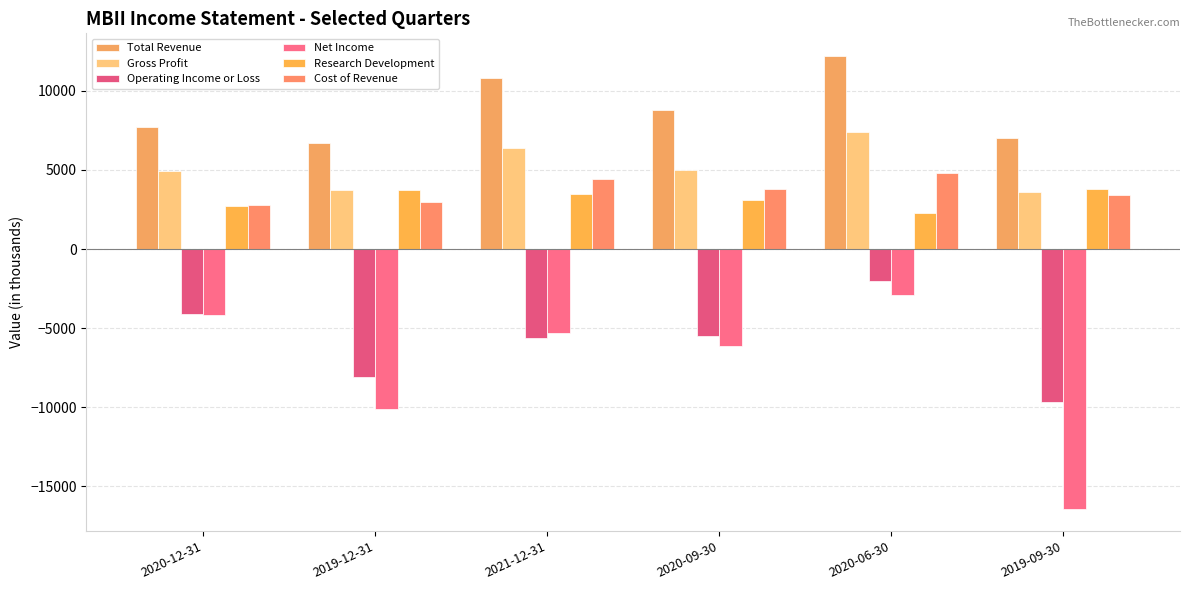

Count the number of categories in the chart.

6